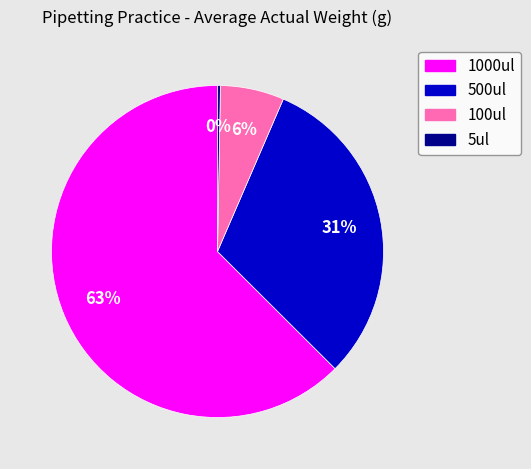

True or false: 100ul accounts for 6% of the total.

True